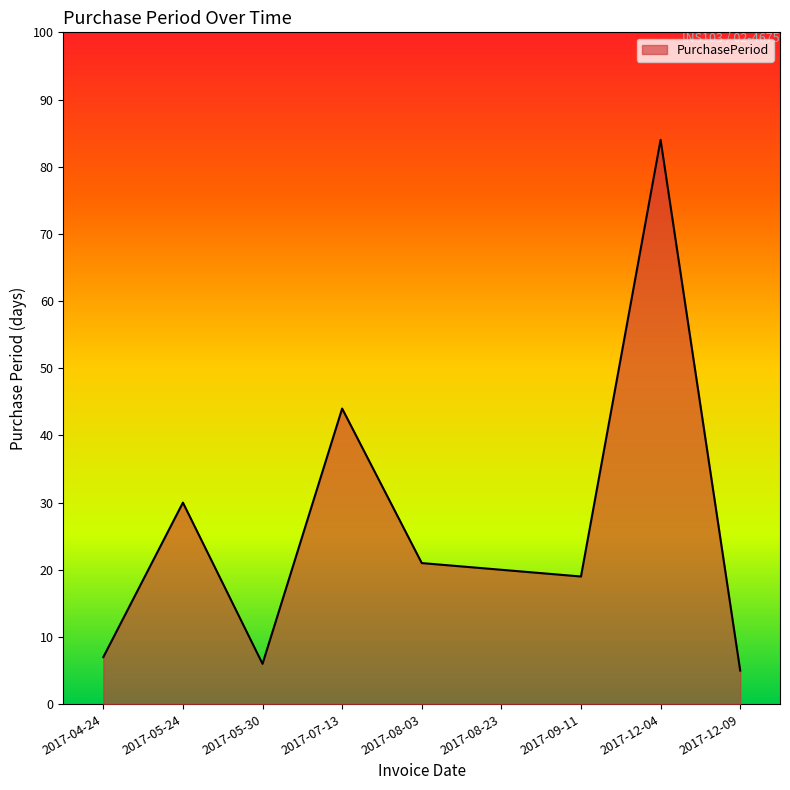

Rank the categories by value from lowest to highest.

2017-12-09, 2017-05-30, 2017-04-24, 2017-09-11, 2017-08-23, 2017-08-03, 2017-05-24, 2017-07-13, 2017-12-04